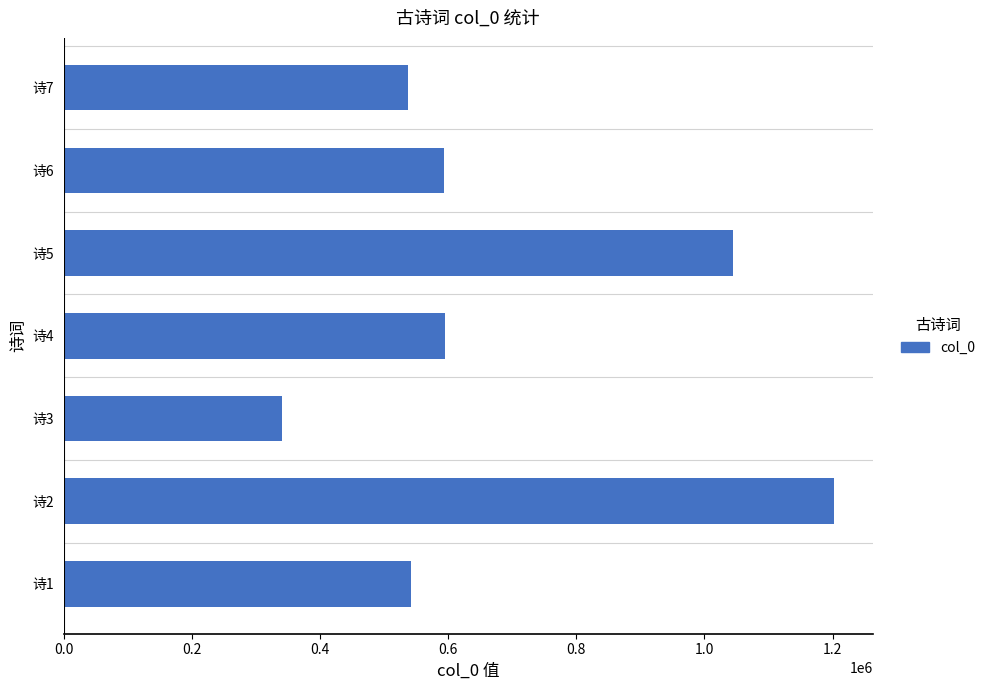

Which category has the lowest value across all series?

诗3